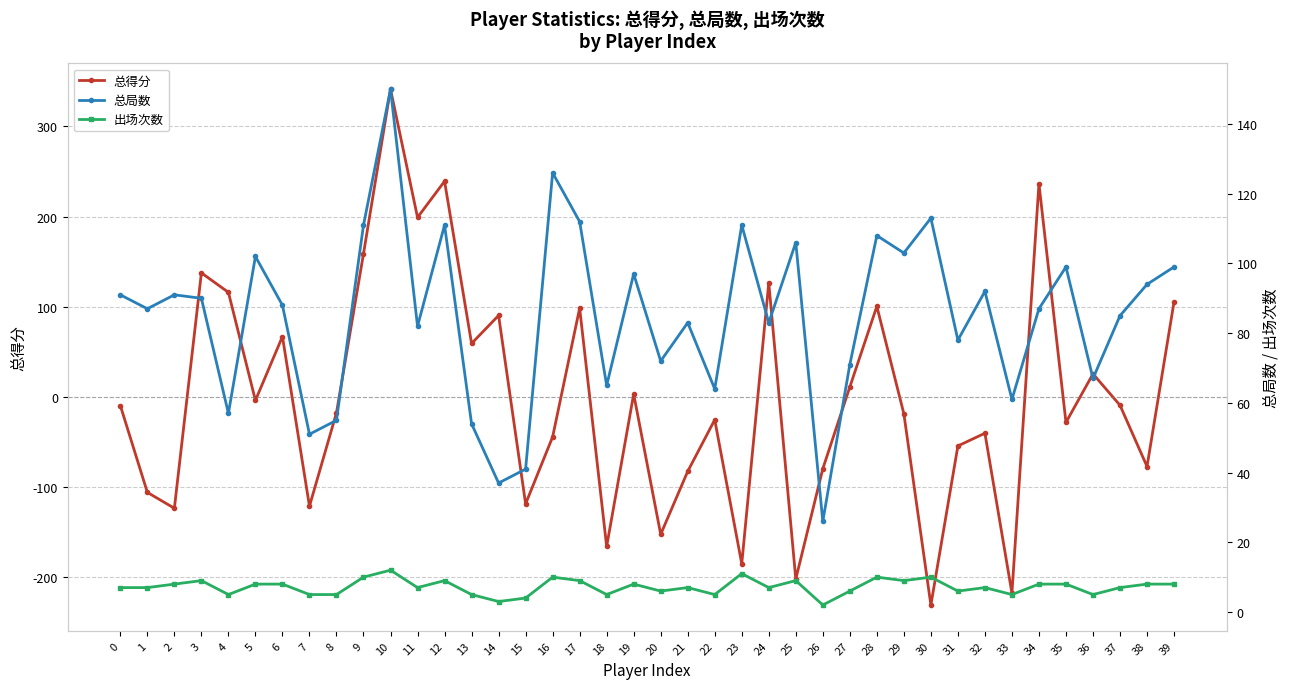

What is the greatest value displayed?

341.2